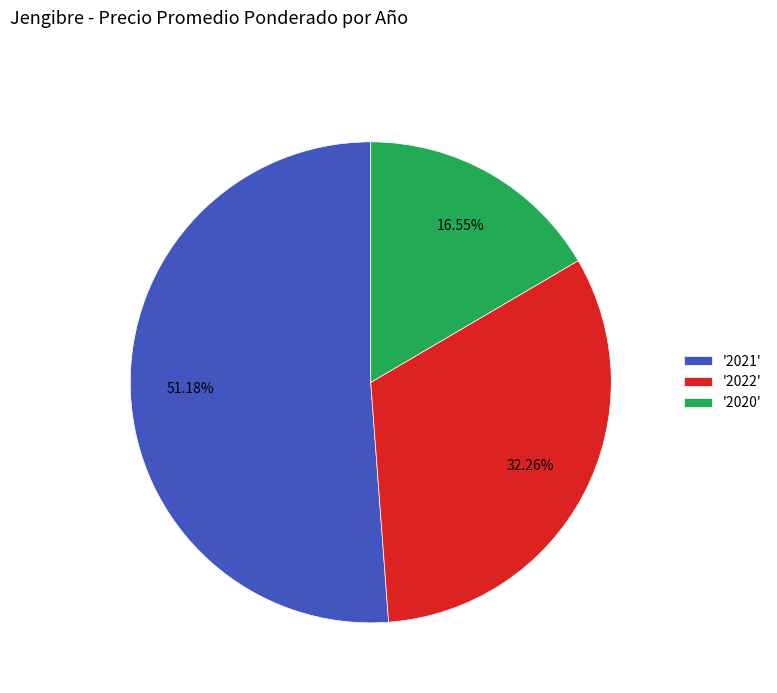

Is the sum of '2021' and '2022' greater than half?

Yes